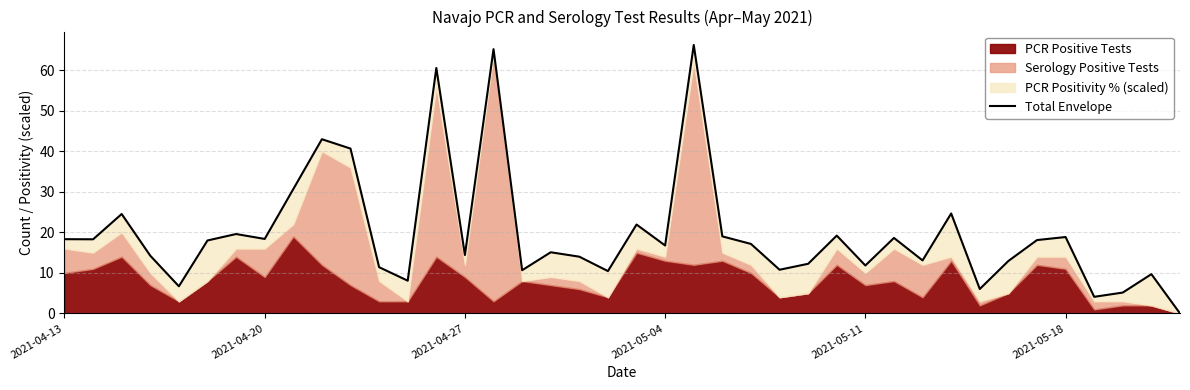

At which label does the data first exceed 17?

2021-04-13